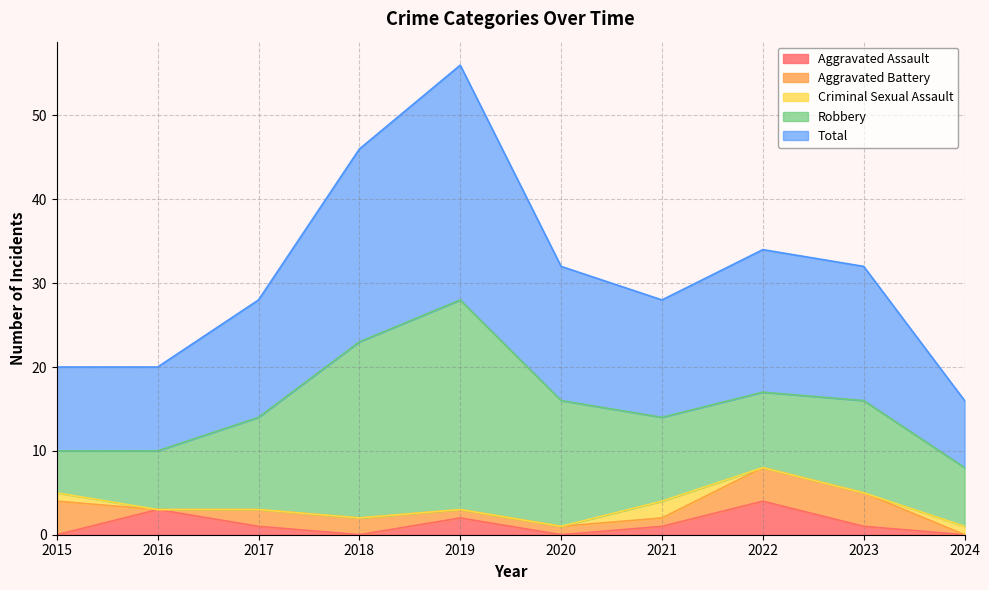

Is it true that Criminal Sexual Assault equals 2 at 2021?

True